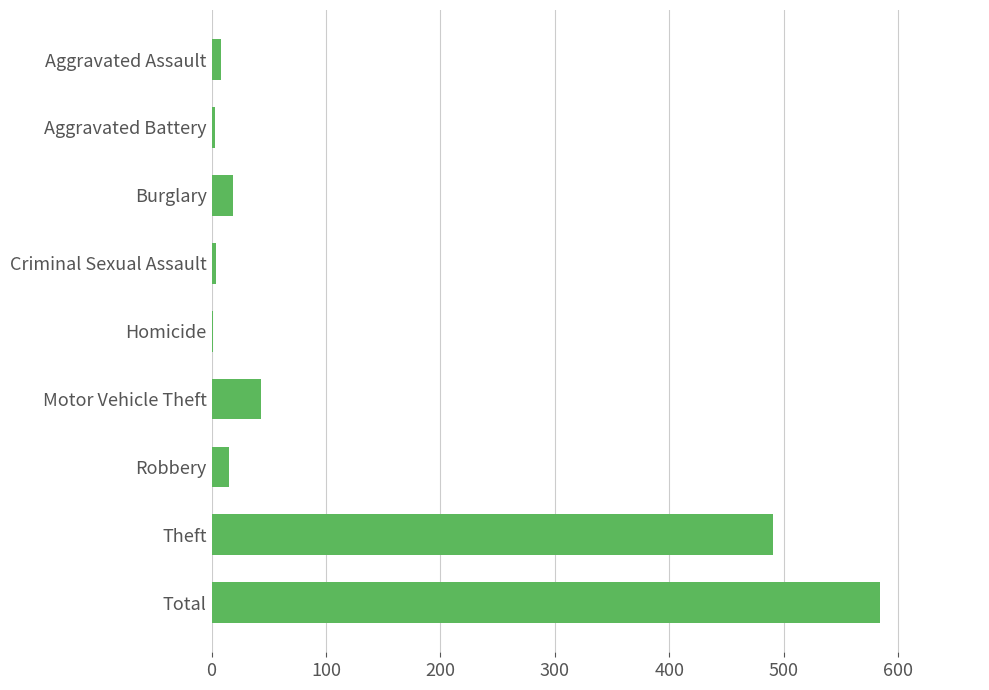

Which category has the highest value across all series?

Total